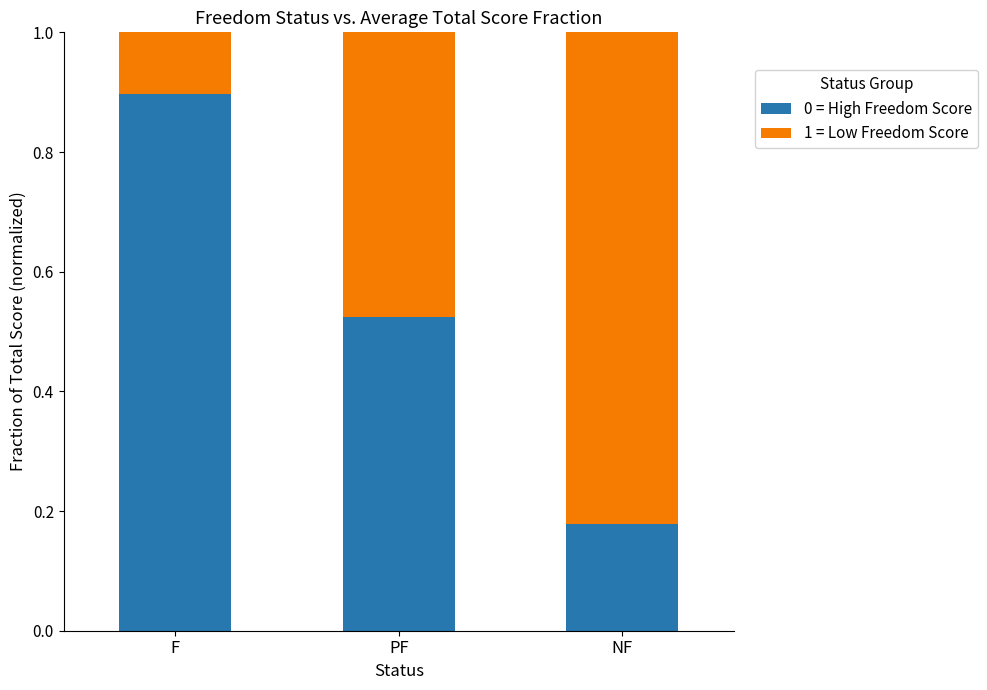

Rank the categories by 0 = High Freedom Score value from highest to lowest.

F, PF, NF